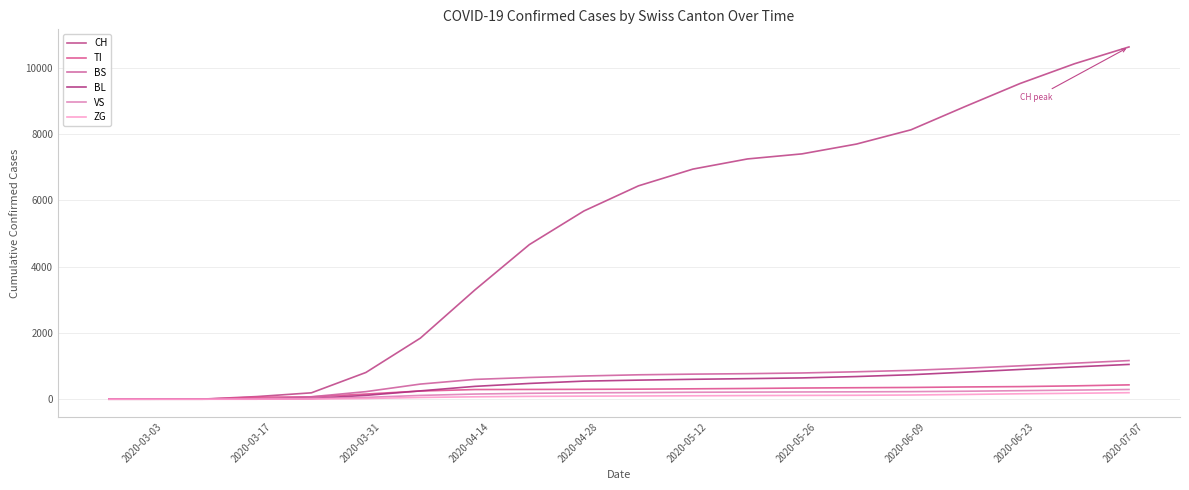

True or false: TI has more than 1 interior local peaks.

False